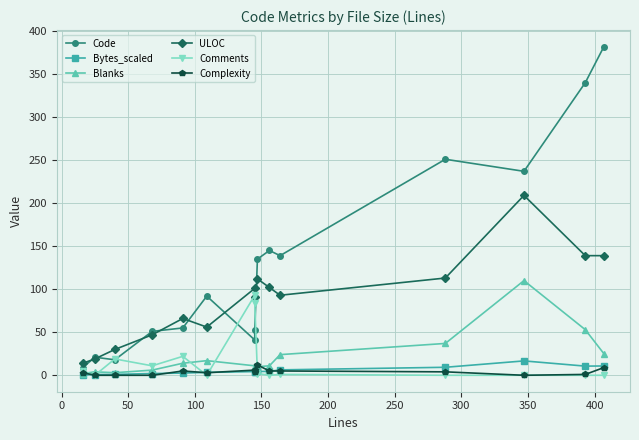

What is the maximum value shown in the chart?

382.0